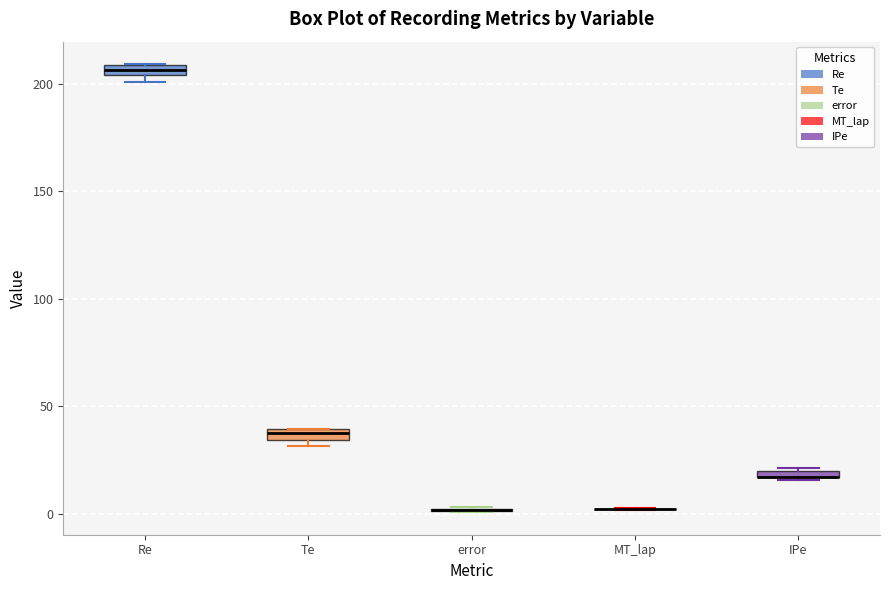

Where is the upper edge of the box for Te on the y-axis? The values are not printed on the chart, so give them approximately, as read against the axis.

40